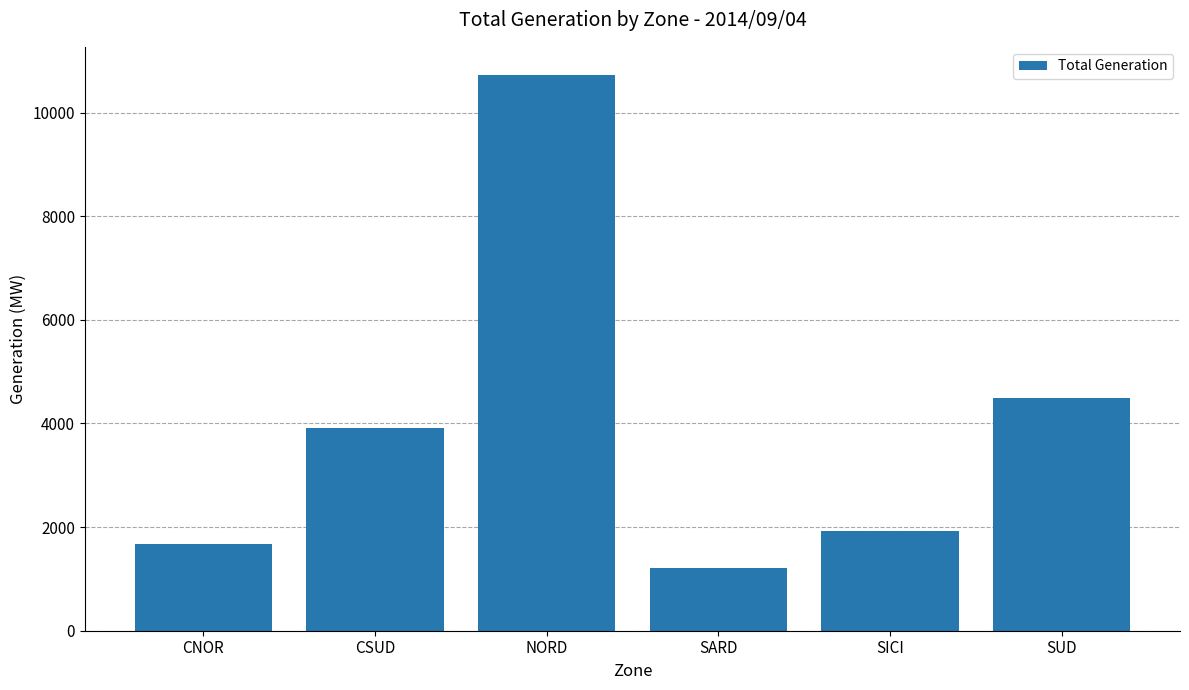

List the labels in order of value, largest first.

NORD, SUD, CSUD, SICI, CNOR, SARD